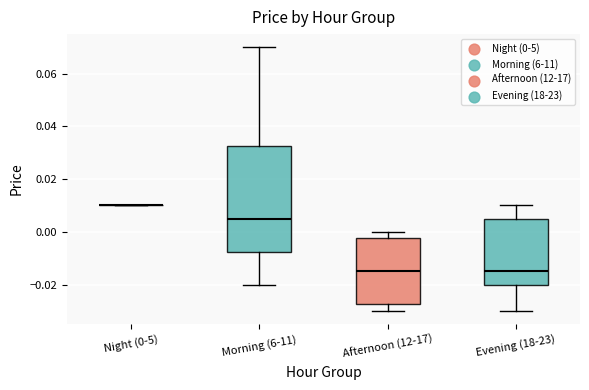

Reading left to right, transcribe this box plot: for each box, give where its median line is, the range the box spans, and where its two whiskers end, as read against the y-axis. The values are not printed on the chart, so give them approximately, as read against the axis.

Night (0-5): box collapsed to a line at 0.010, whiskers 0.010 to 0.010
Morning (6-11): median 0.006, box -0.008 to 0.032, whiskers -0.020 to 0.070
Afternoon (12-17): median -0.014, box -0.028 to -0.002, whiskers -0.030 to 0.000
Evening (18-23): median -0.014, box -0.020 to 0.006, whiskers -0.030 to 0.010